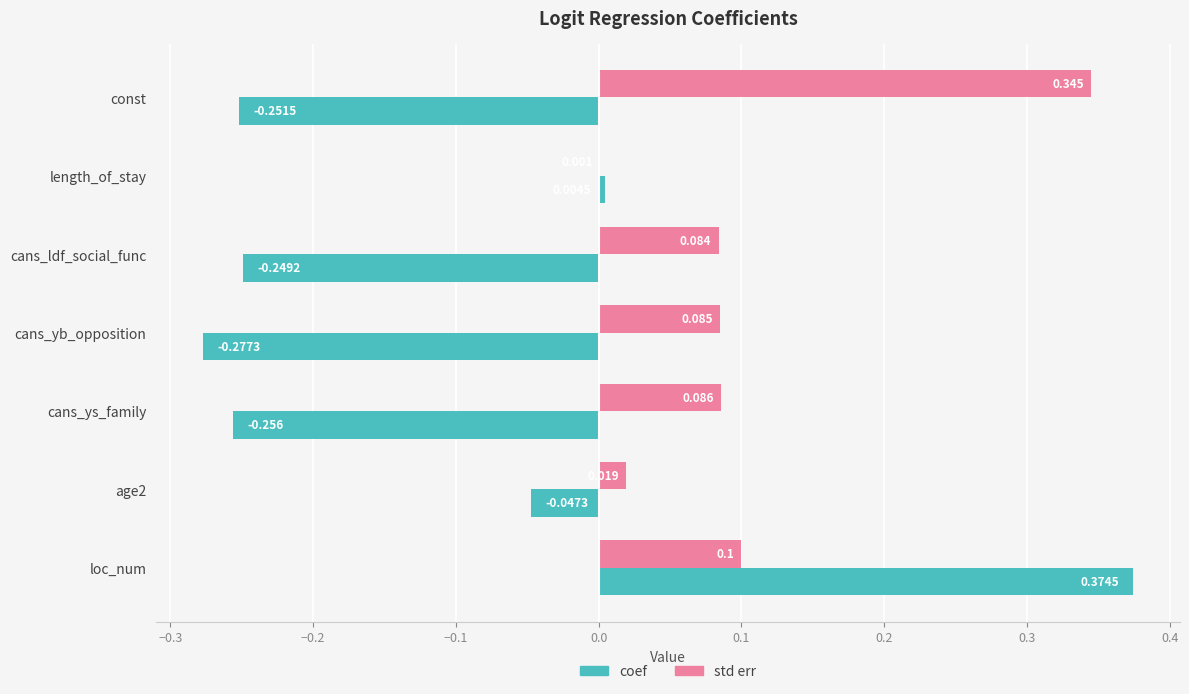

Between length_of_stay and cans_ys_family, which series saw the biggest shift?

coef